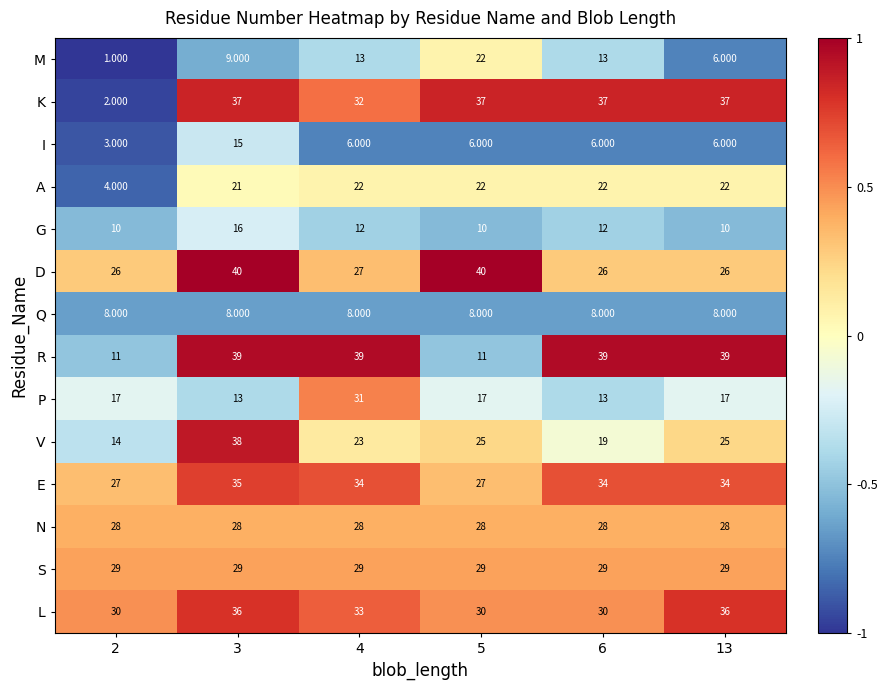

Between 2 and 13, which series saw the biggest shift?

K